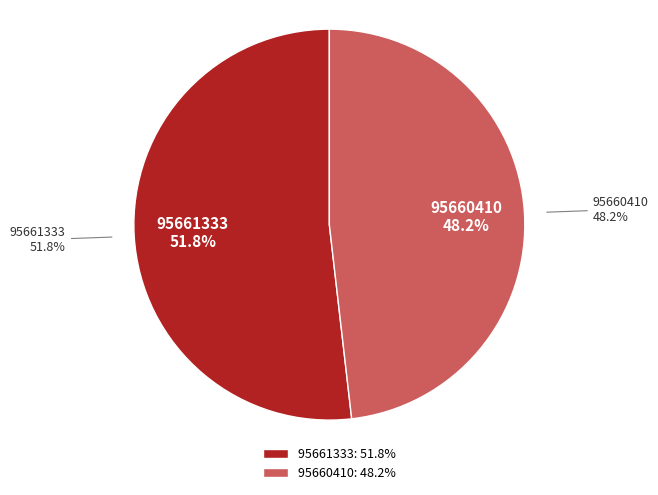

Is it true that 95660410 is 40% of the pie?

False